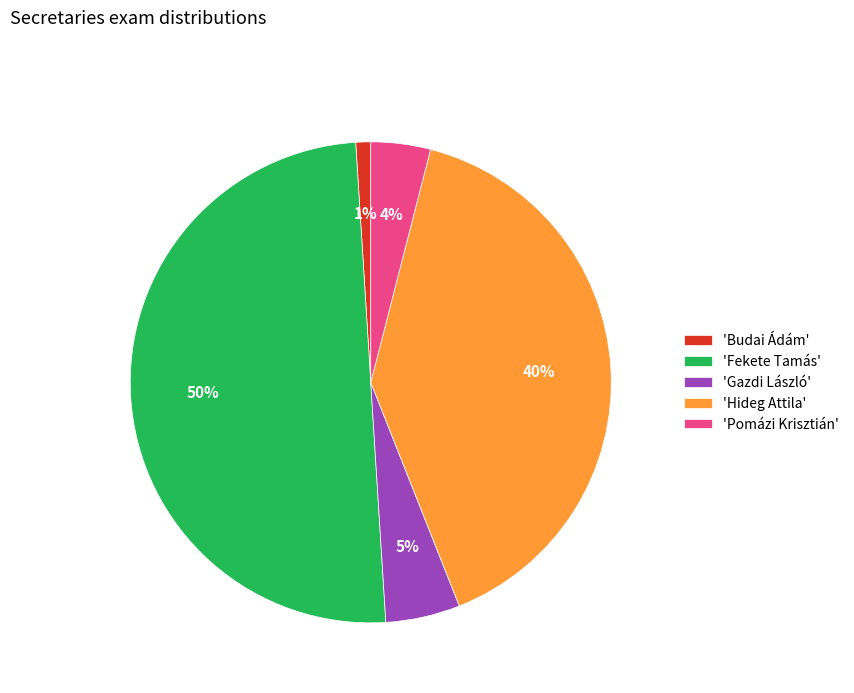

To the nearest percent, what is the difference between the largest and smallest slice percentages?

49%